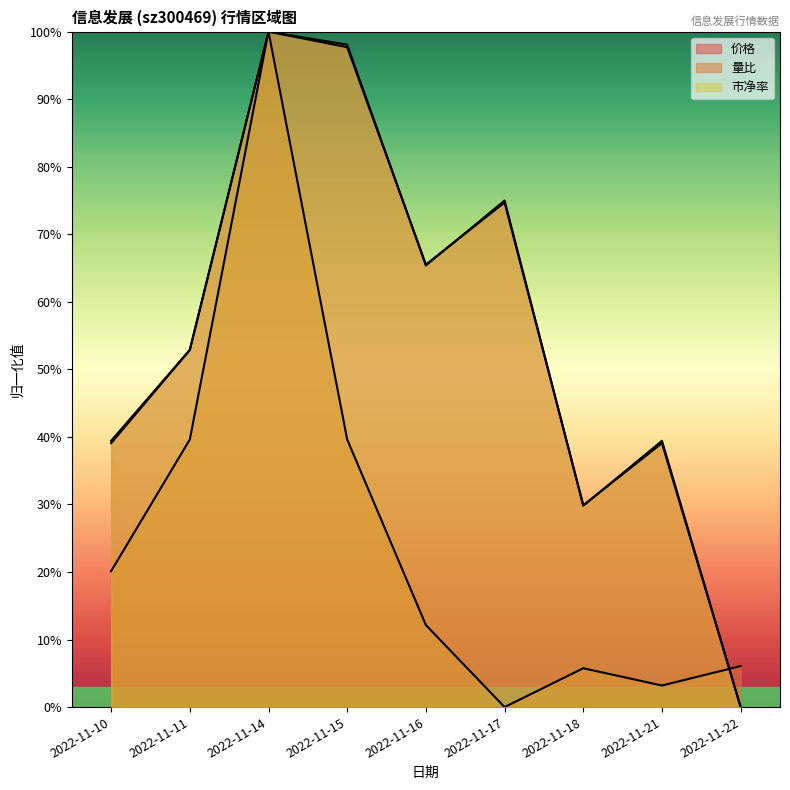

Which series has the largest range (max minus min)?

量比